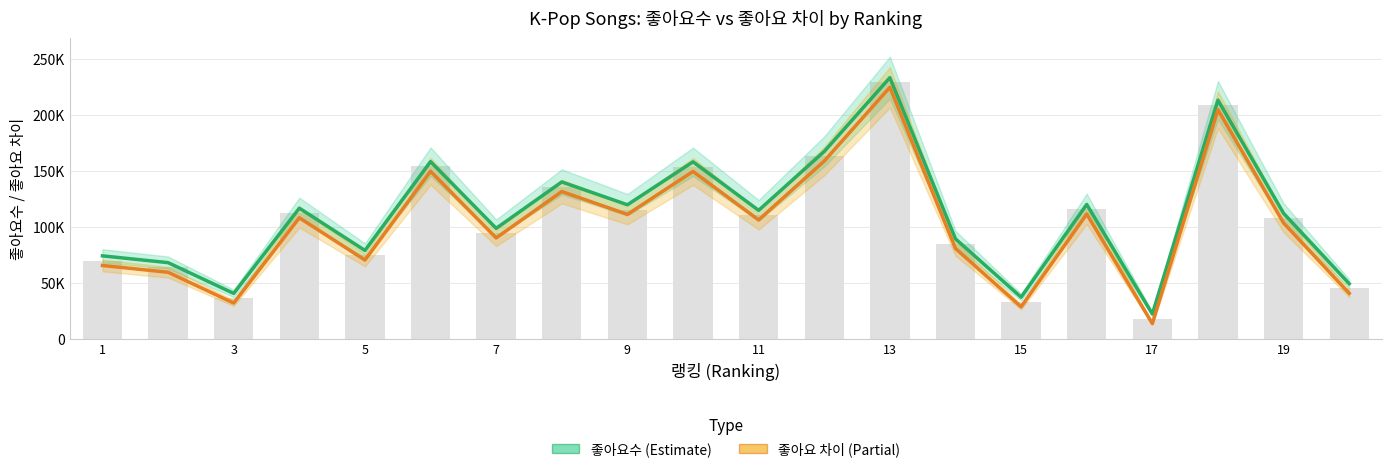

What are all the series names shown in the legend?

좋아요수, 좋아요 차이